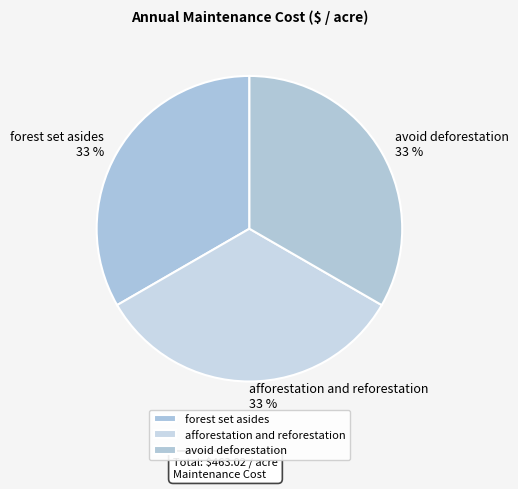

Combined, do forest set asides and afforestation and reforestation account for over 50%?

Yes